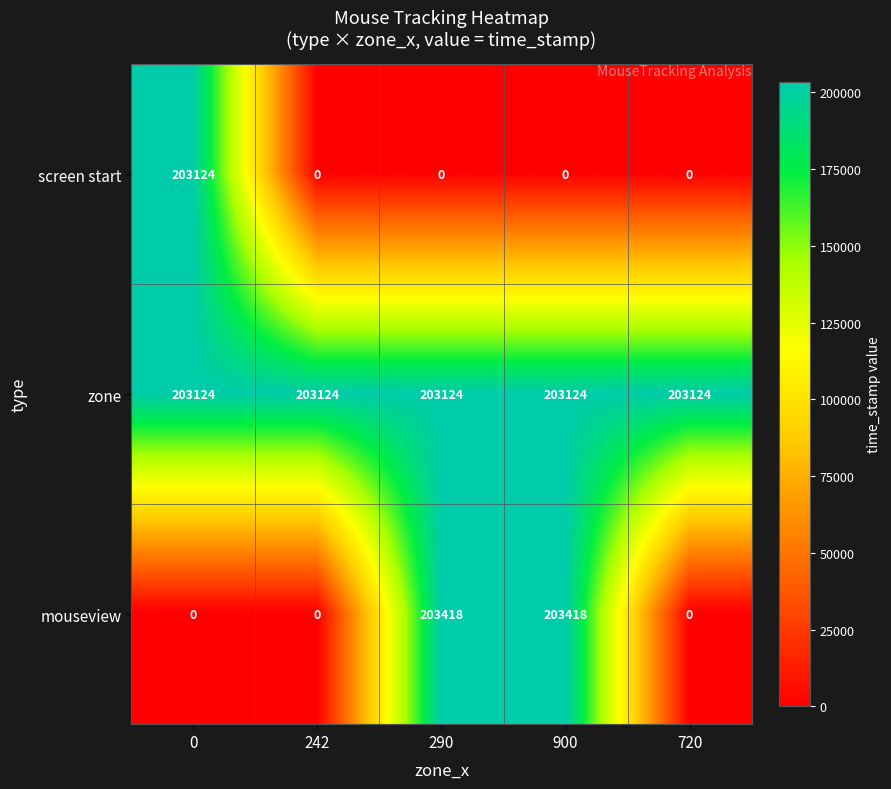

What is the sum of all zone values?

1015620